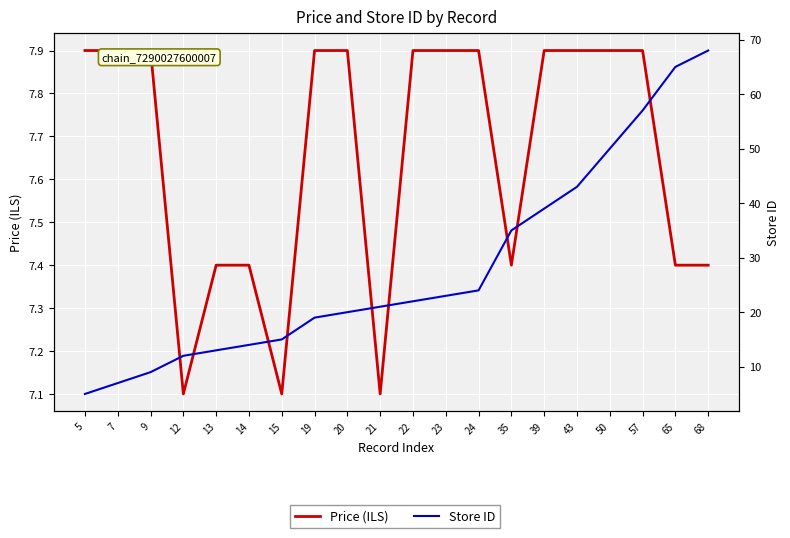

What is the sum of the Price (ILS) values at 21 and 68?

14.5